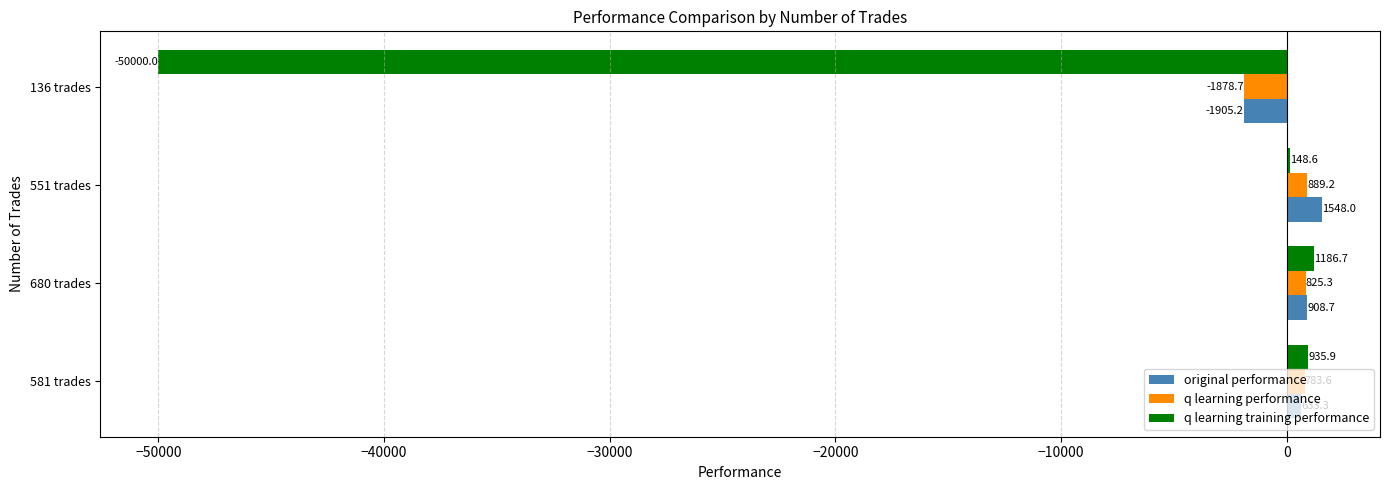

What is the highest value of the q learning performance series?

889.2